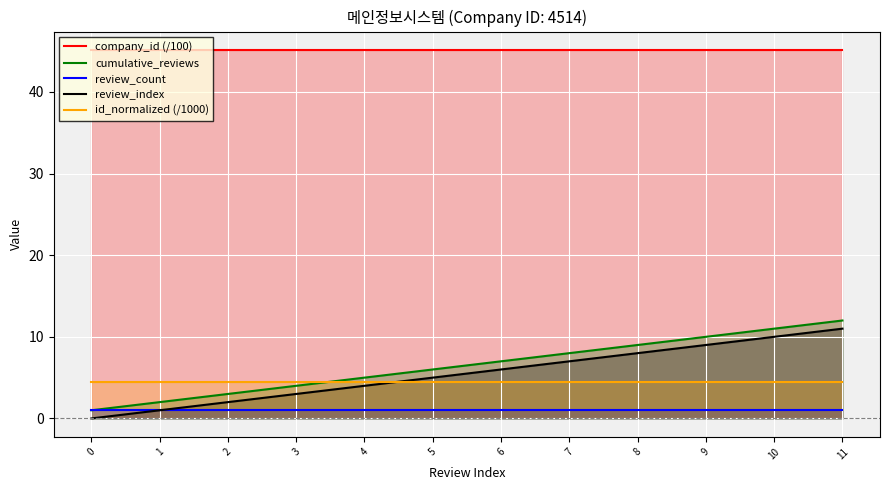

What is the maximum value shown in the chart?

45.1